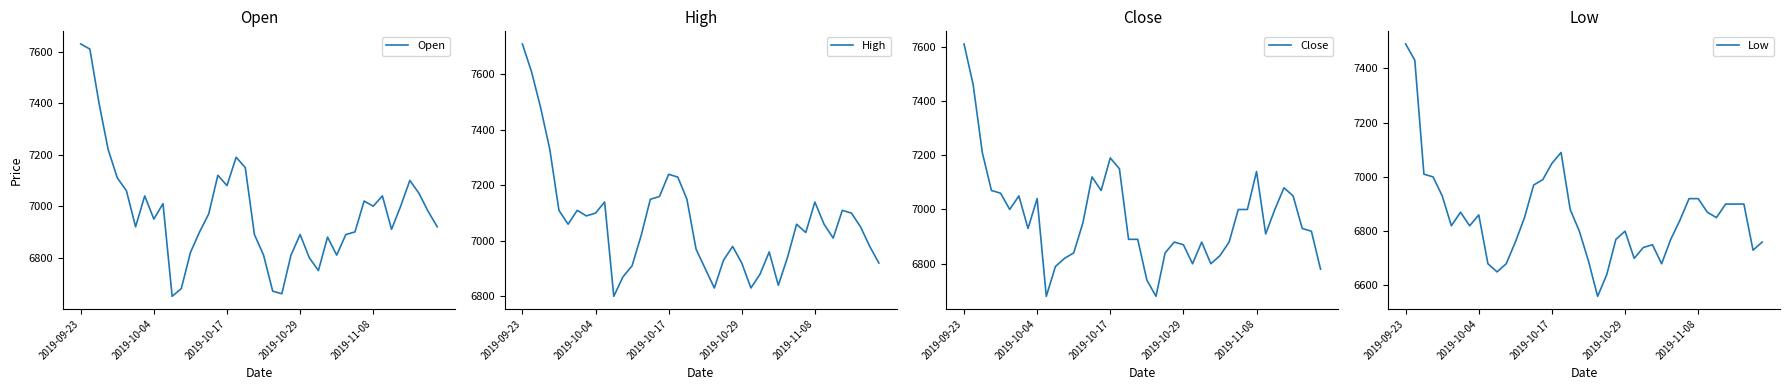

Between 36 and 12, which is larger?

36